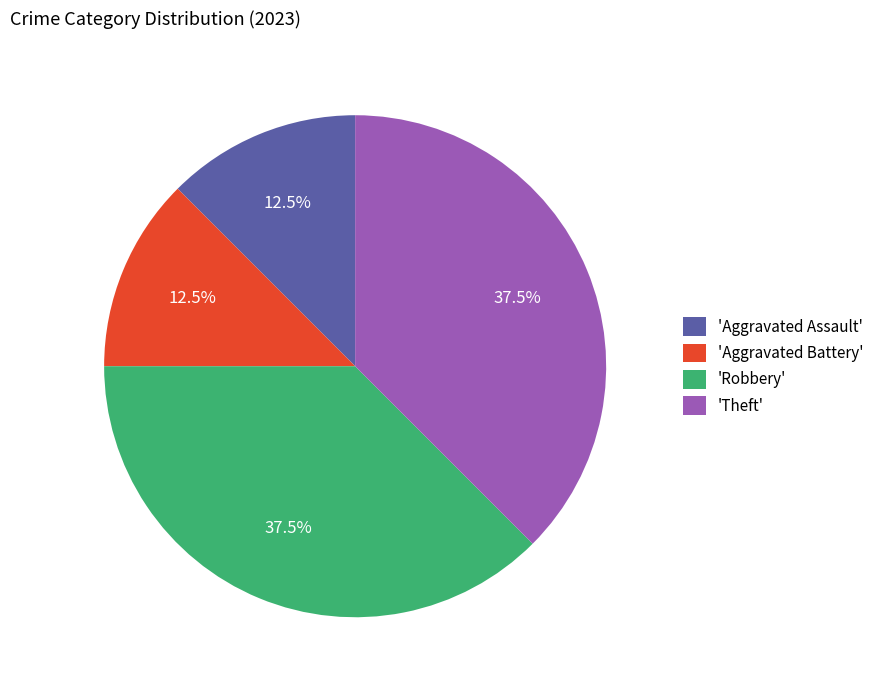

How many segments does this pie chart have?

4